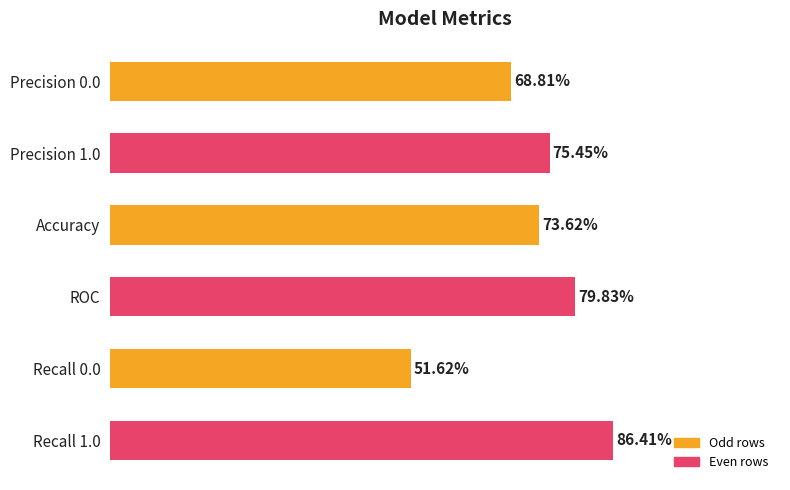

Does the chart contain any negative values?

No